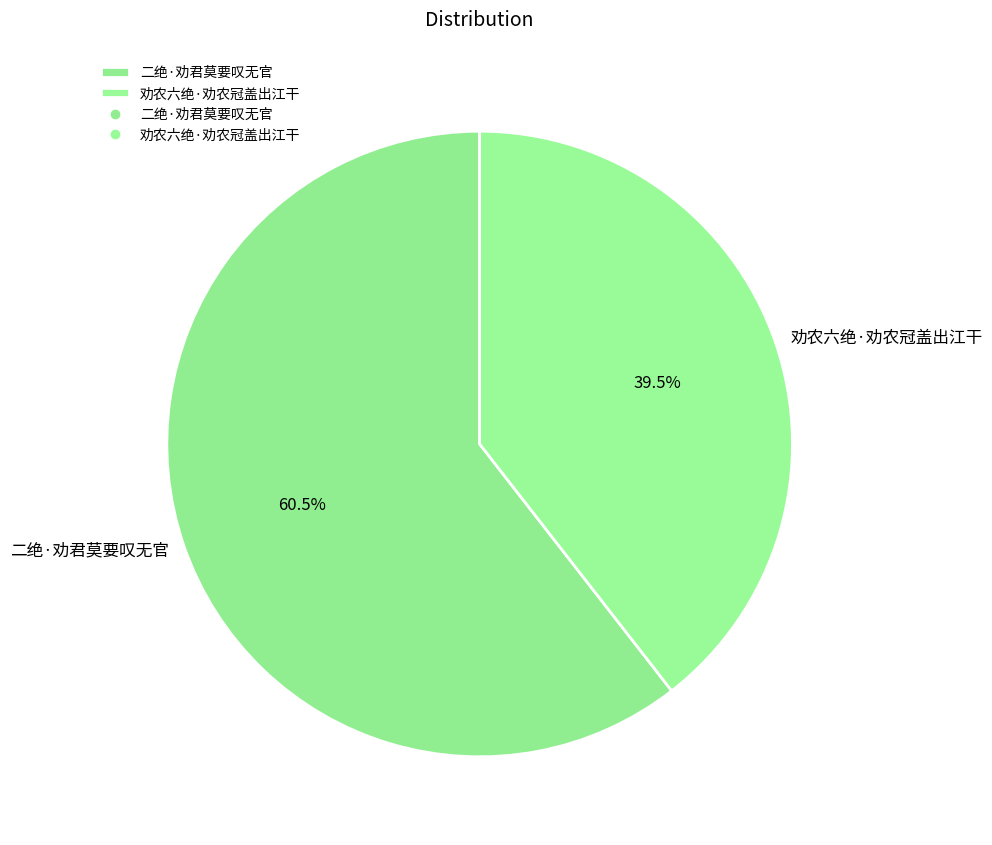

Which category has the biggest portion of the pie?

二绝·劝君莫要叹无官